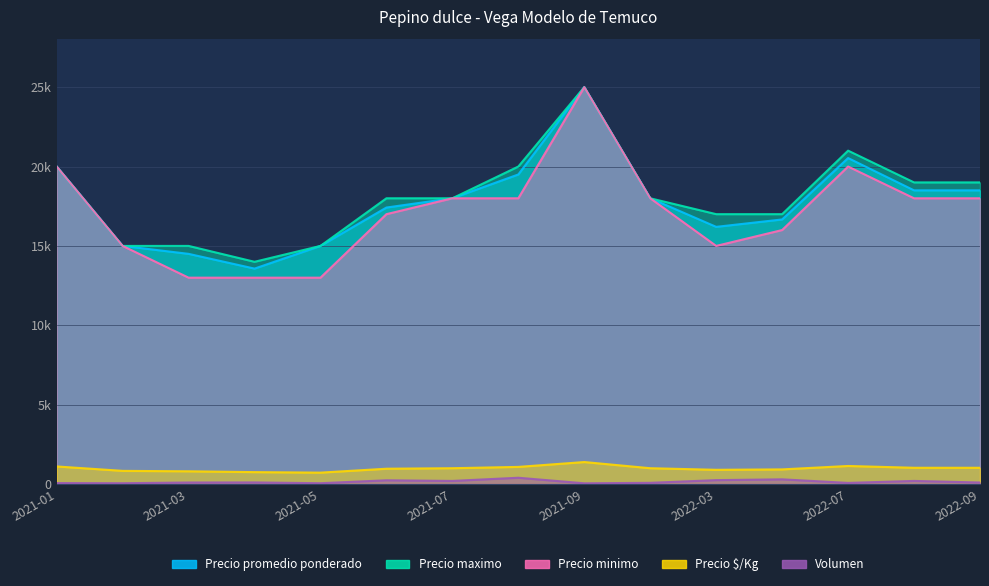

What is the sum of all Volumen values?

2275